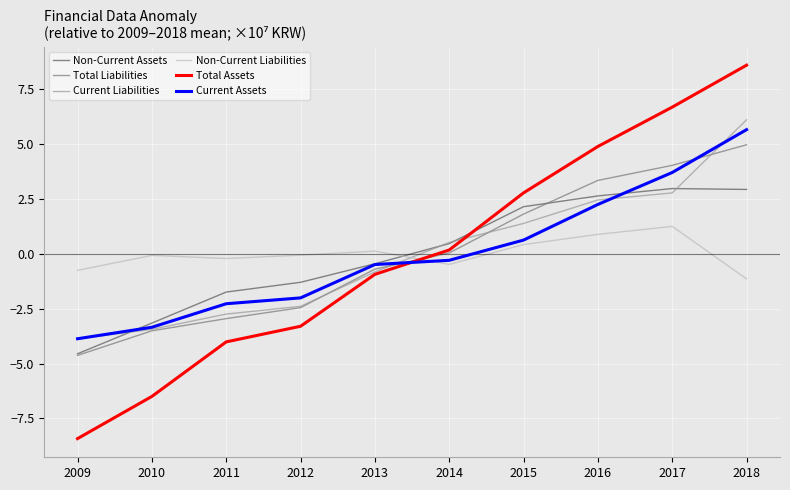

Rank the categories by Total Assets value from highest to lowest.

2018, 2017, 2016, 2015, 2014, 2013, 2012, 2011, 2010, 2009